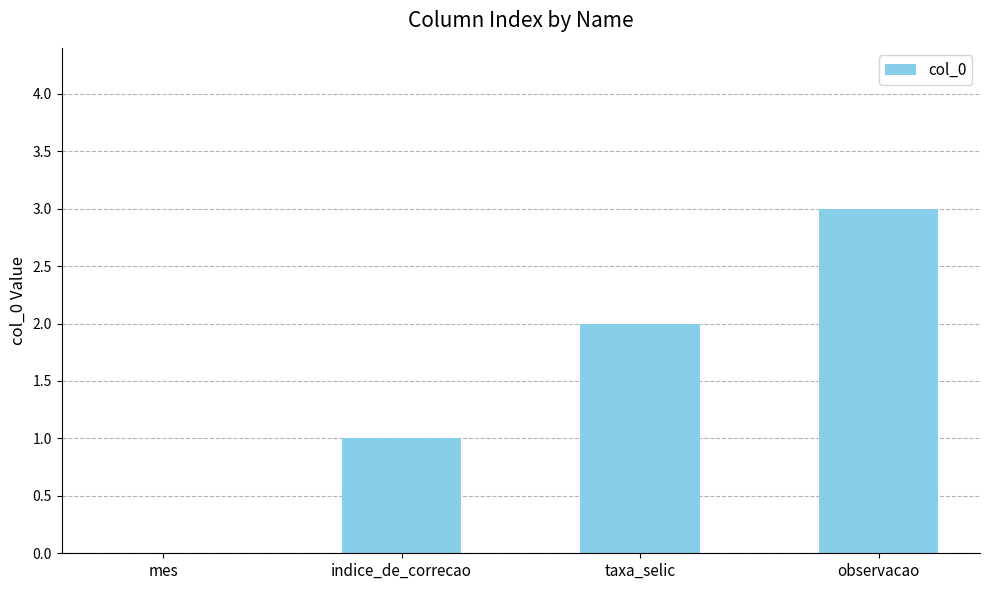

What is the change in value from taxa_selic to observacao?

+1